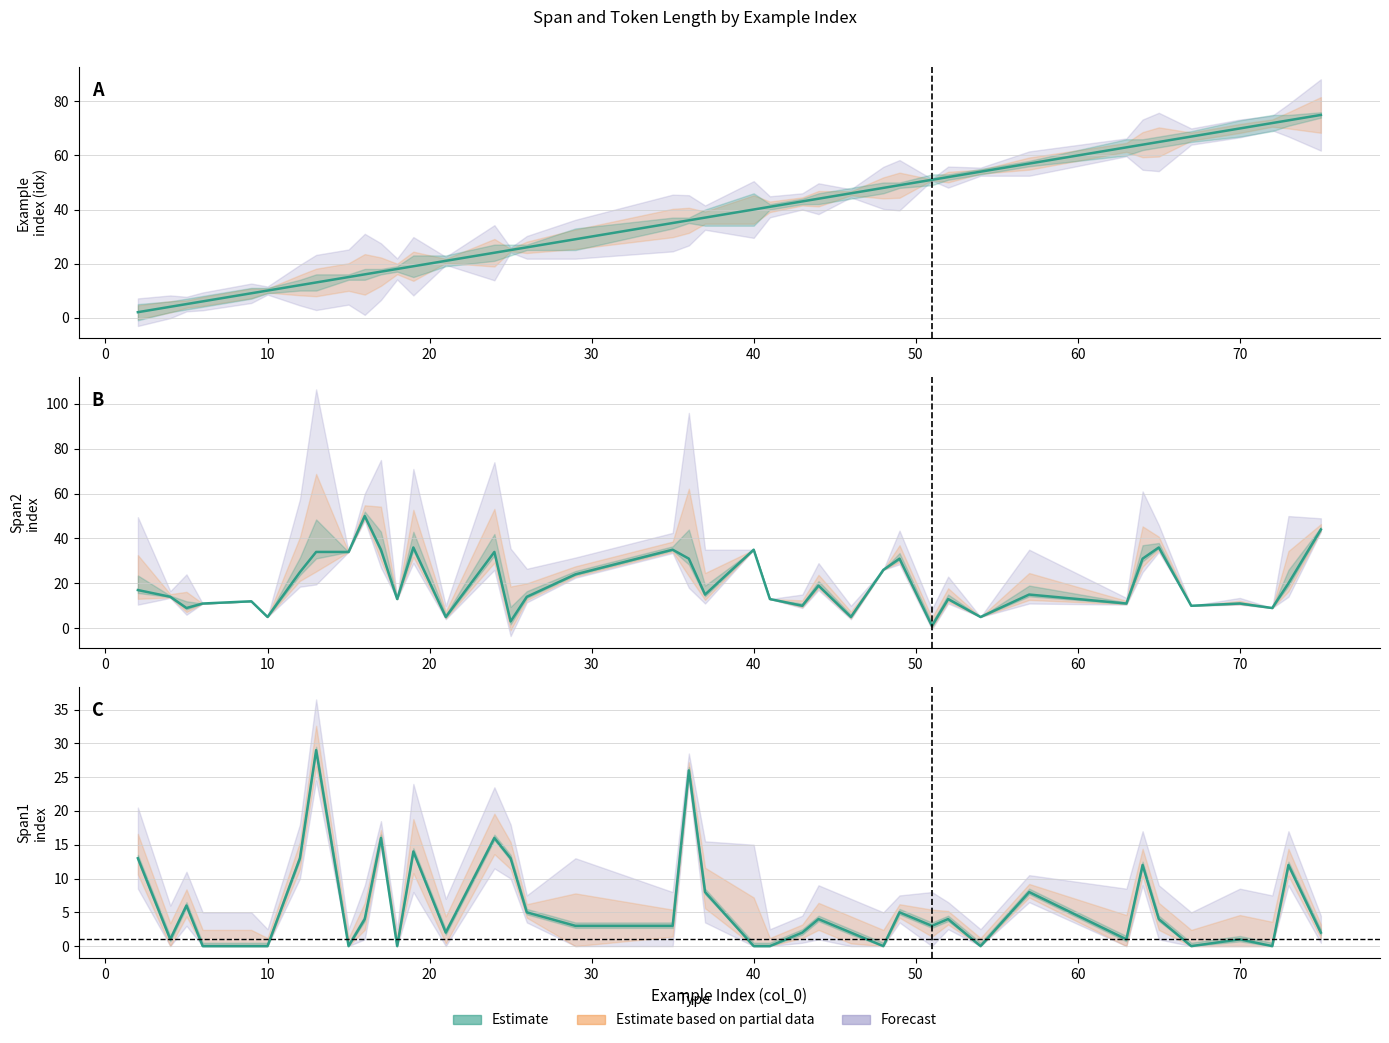

How many values are below 3?

18